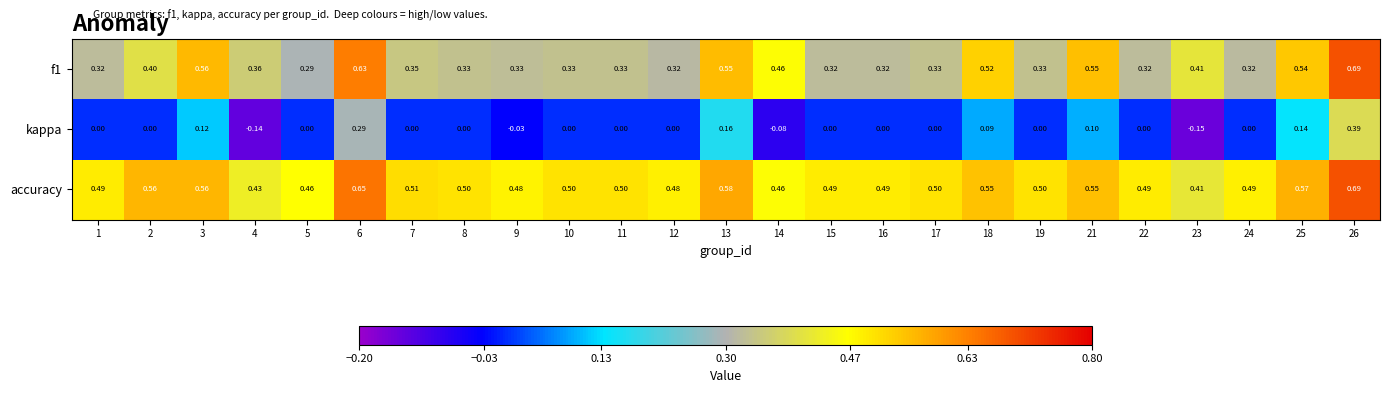

Rank the series by their average value, from lowest to highest.

kappa, f1, accuracy